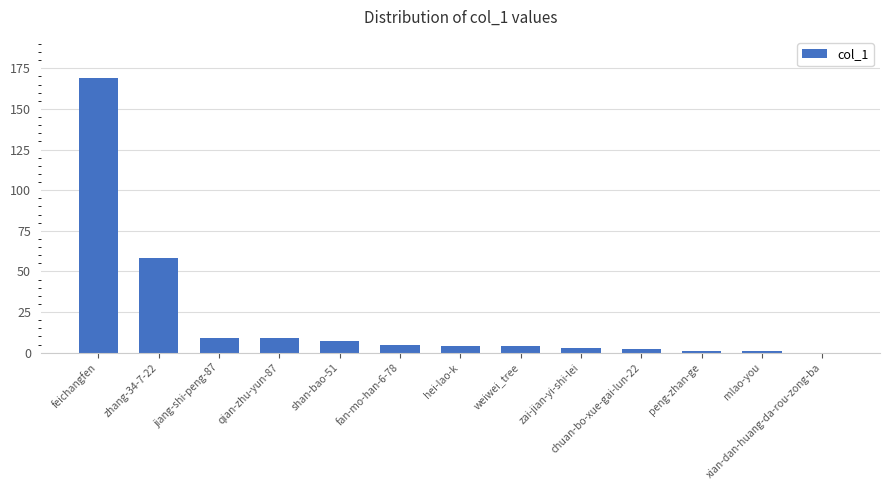

What is the change in value from zhang-34-7-22 to qian-zhu-yun-87?

-49